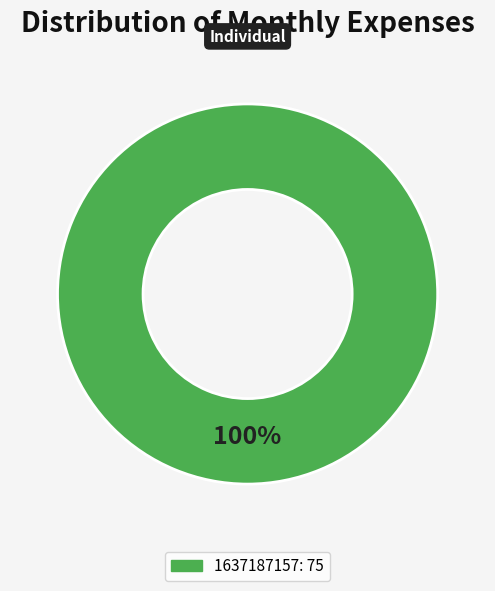

How many slices are in this pie chart?

1